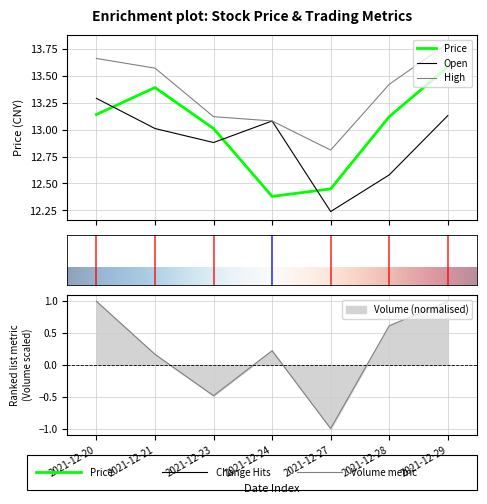

How many interior local peaks does the Price series have?

1